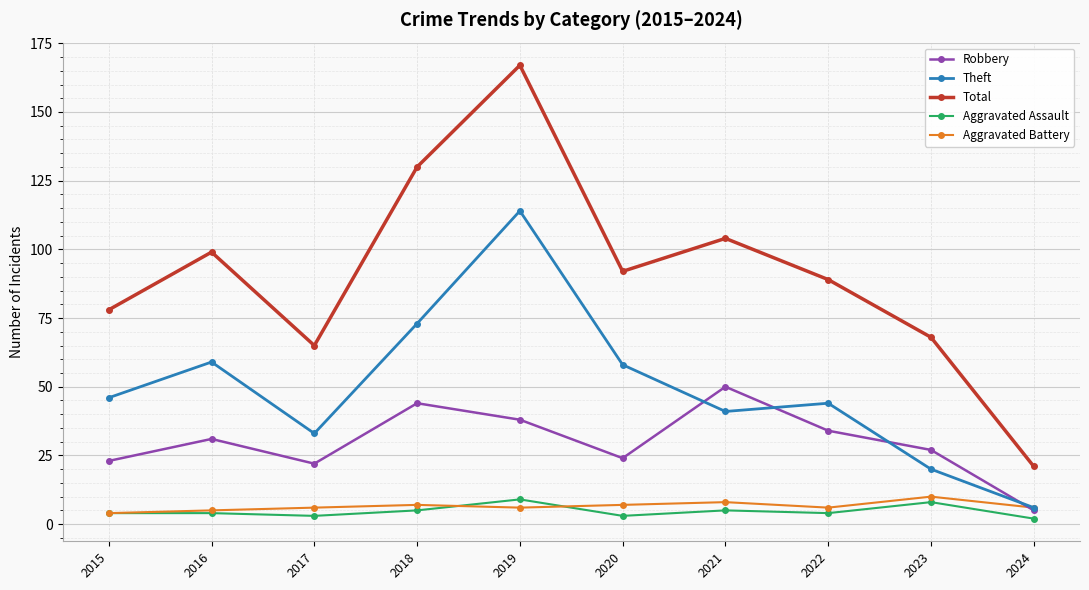

What is the value of the Aggravated Assault point at the 4th from the left?

5